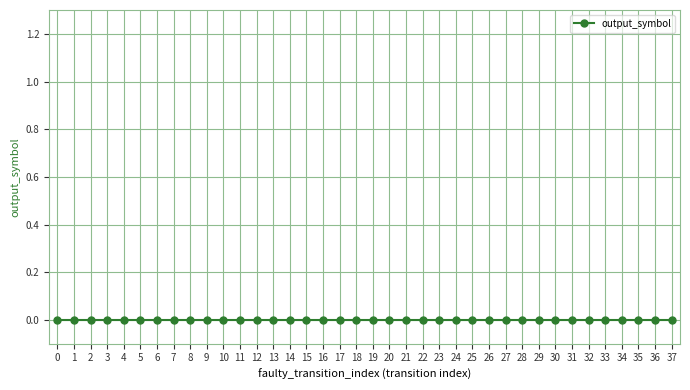

How many lines are shown in the chart?

1